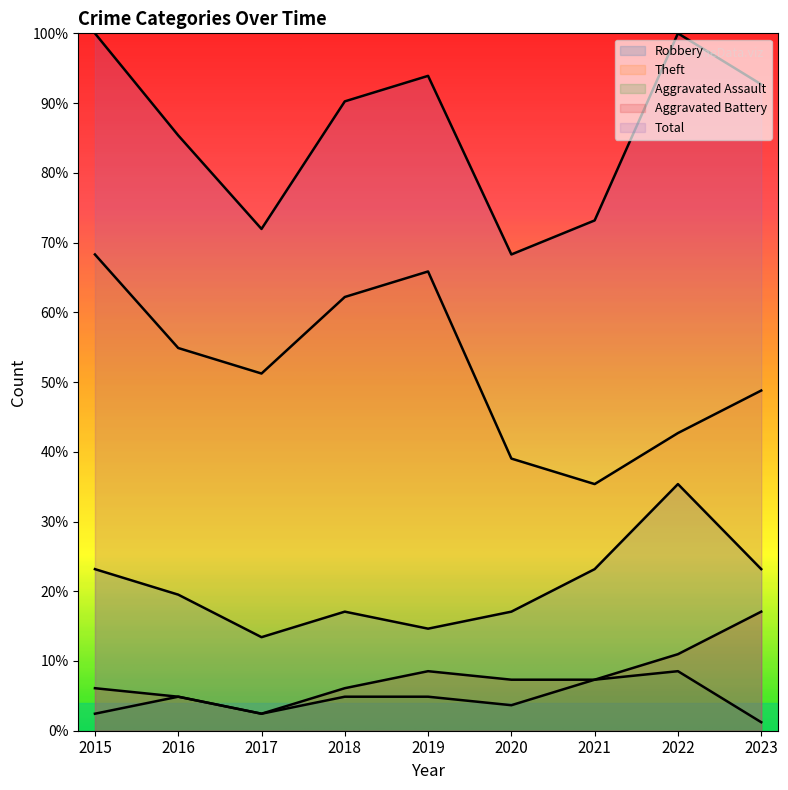

How many interior local valleys does the Aggravated Assault series have?

2